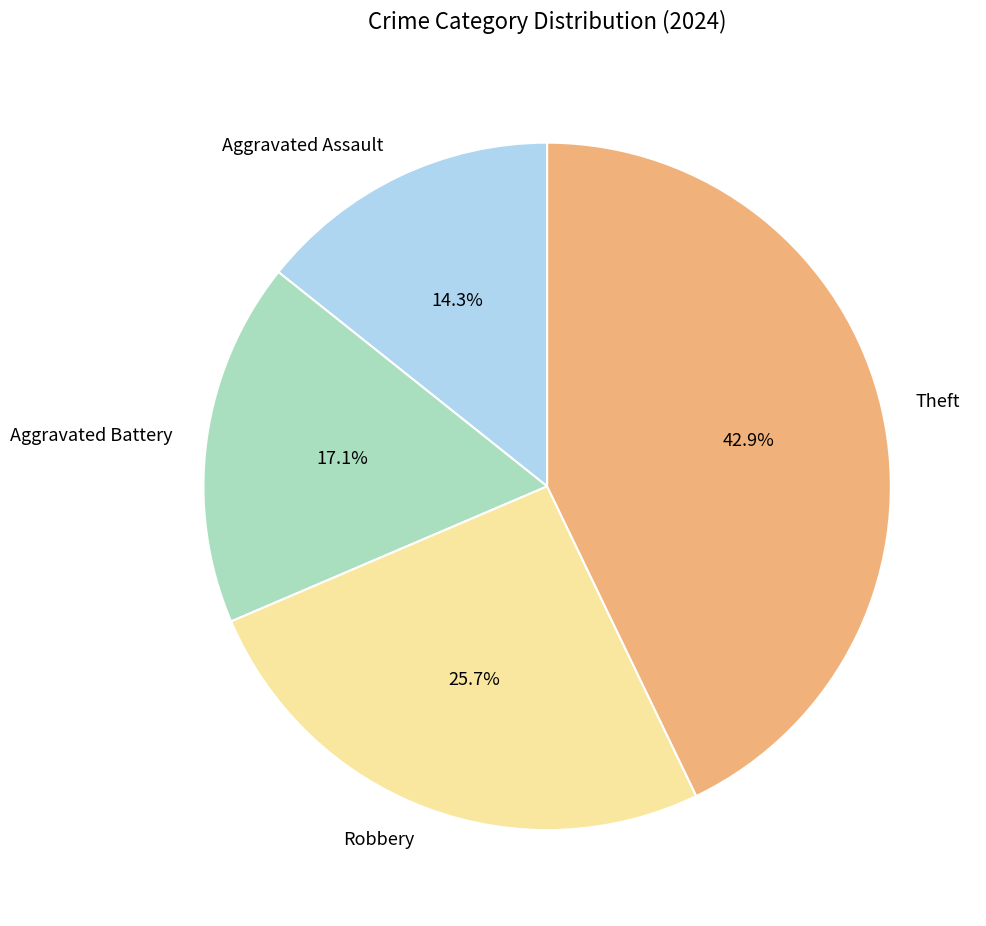

Which has a higher value, Aggravated Assault or Theft?

Theft